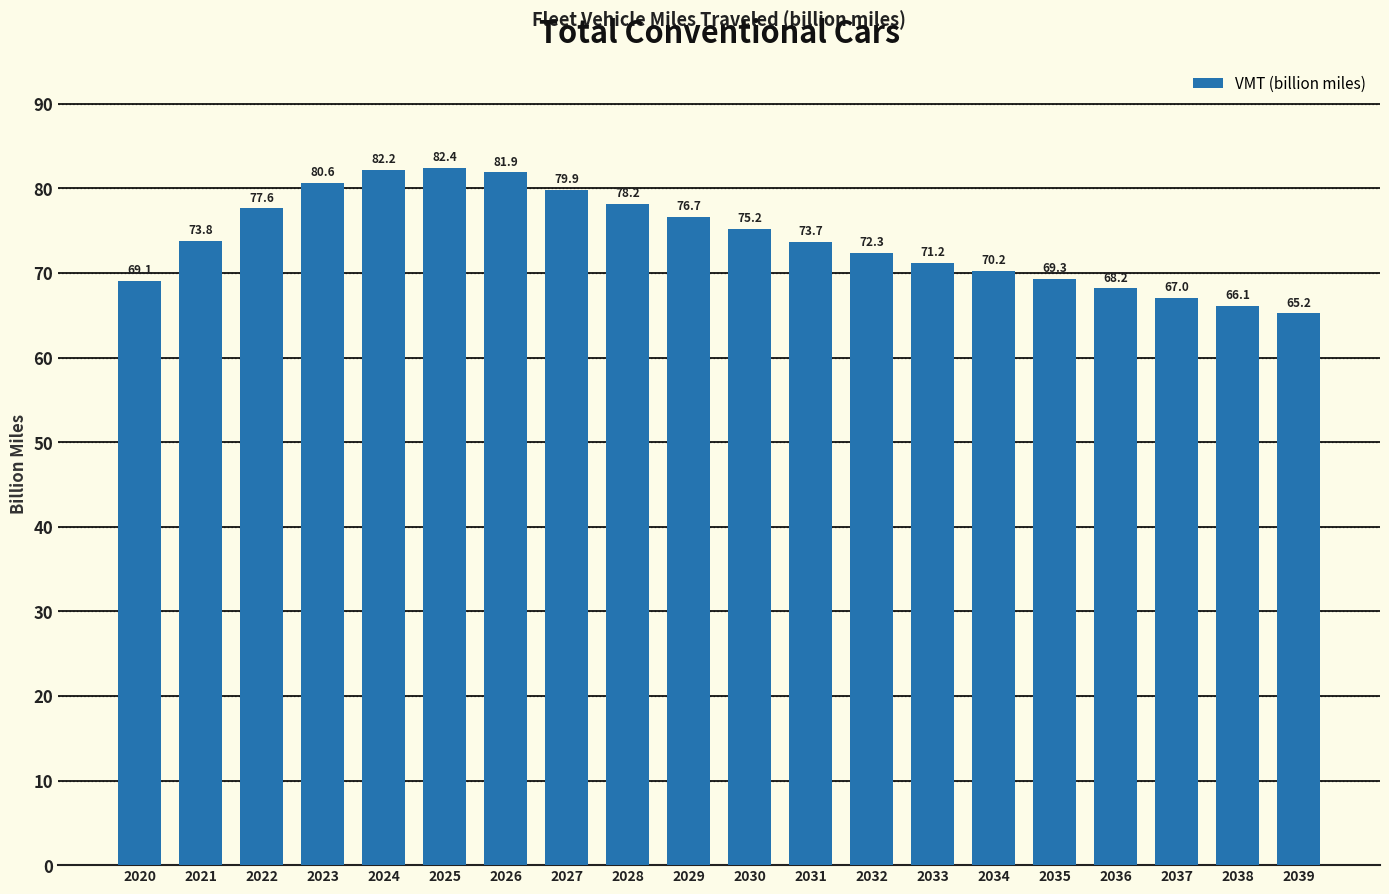

Which label corresponds to the largest value in the chart?

2025